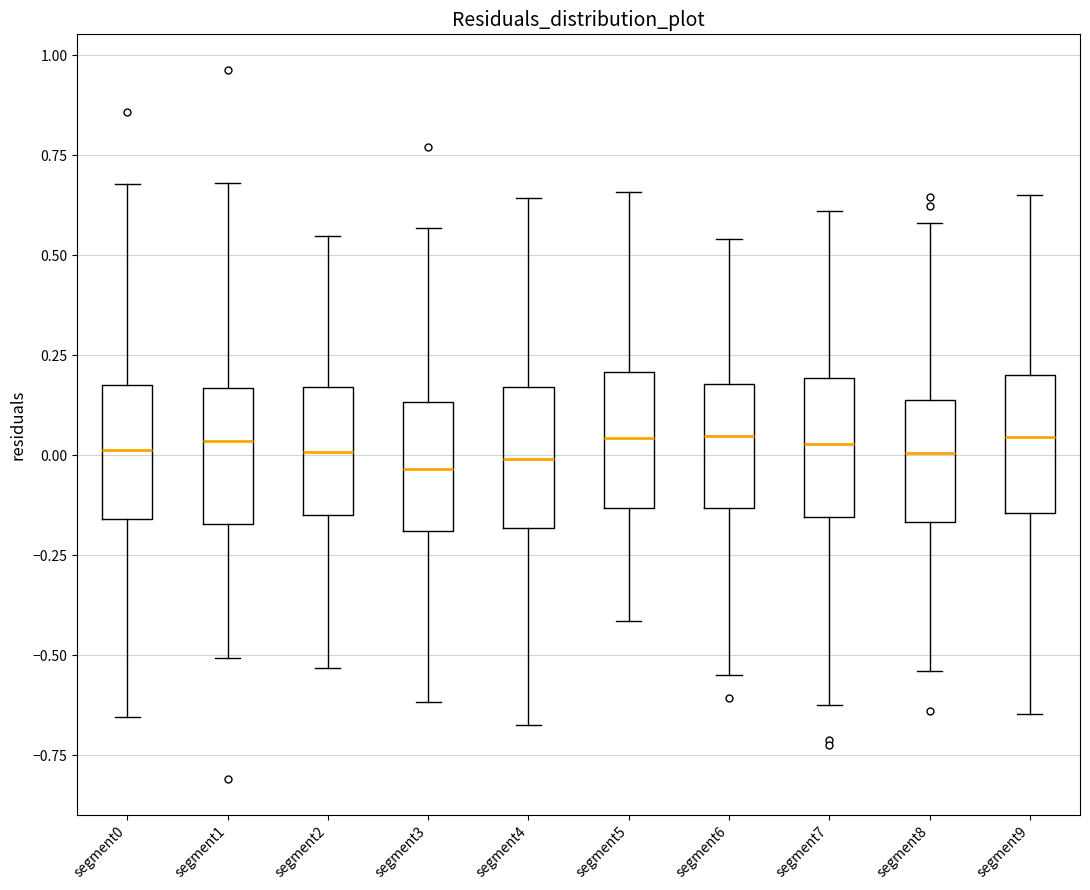

Reading left to right, read every box against the y-axis: the position of its median line, the range the box covers, and the ends of its whiskers. The values are not printed on the chart, so give them approximately, as read against the axis.

segment0: median 0.00, box -0.15 to 0.20, whiskers -0.65 to 0.70
segment1: median 0.05, box -0.15 to 0.15, whiskers -0.50 to 0.70
segment2: median 0.00, box -0.15 to 0.15, whiskers -0.55 to 0.55
segment3: median -0.05, box -0.20 to 0.15, whiskers -0.60 to 0.55
segment4: median 0.00, box -0.20 to 0.15, whiskers -0.65 to 0.65
segment5: median 0.05, box -0.15 to 0.20, whiskers -0.40 to 0.65
segment6: median 0.05, box -0.15 to 0.20, whiskers -0.55 to 0.55
segment7: median 0.05, box -0.15 to 0.20, whiskers -0.60 to 0.60
segment8: median 0.00, box -0.15 to 0.15, whiskers -0.55 to 0.60
segment9: median 0.05, box -0.15 to 0.20, whiskers -0.65 to 0.65